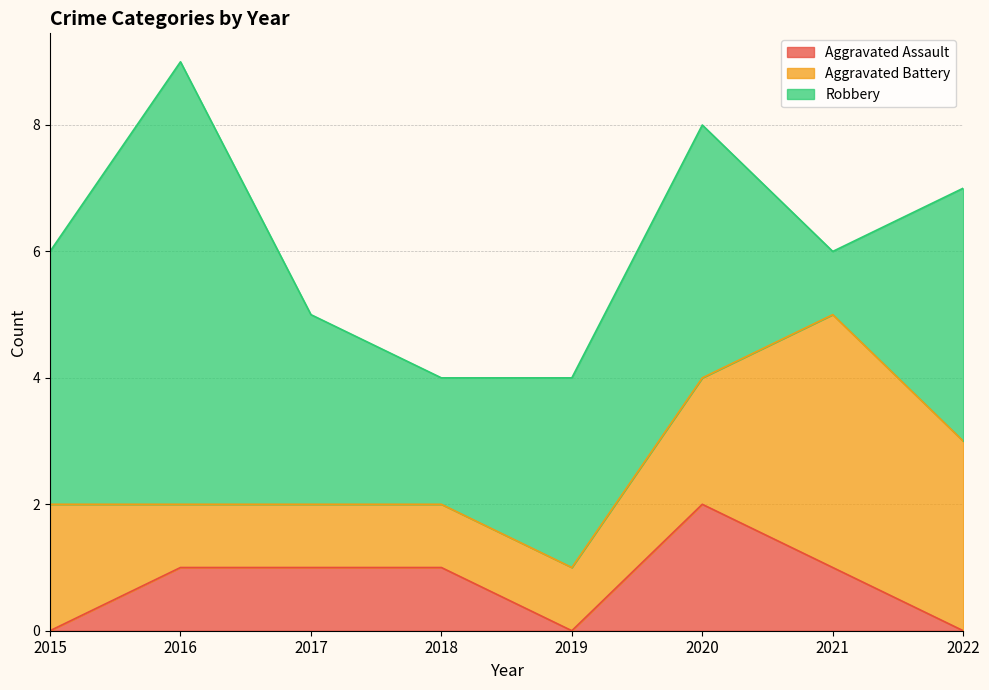

After their last crossing, which series has the higher values: Aggravated Battery or Robbery?

Robbery